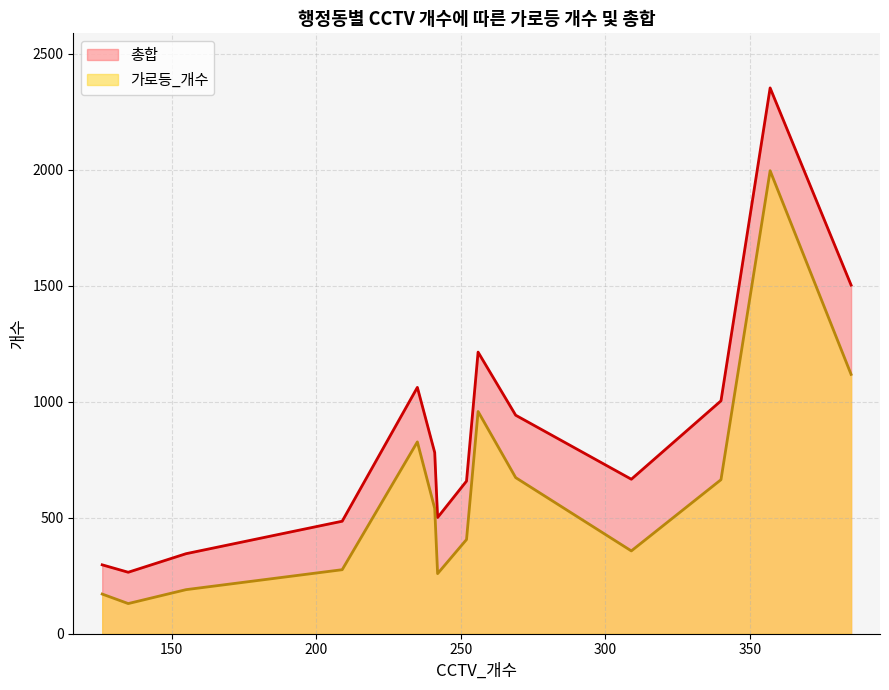

What is the minimum value shown in the chart?

130